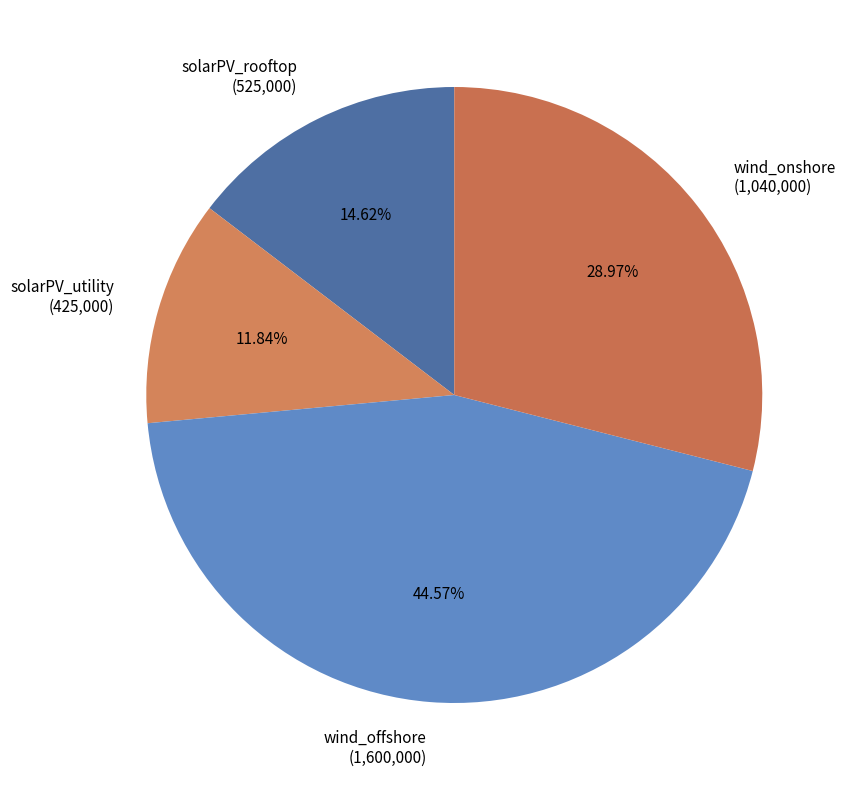

Which category has the smallest portion of the pie?

solarPV_utility